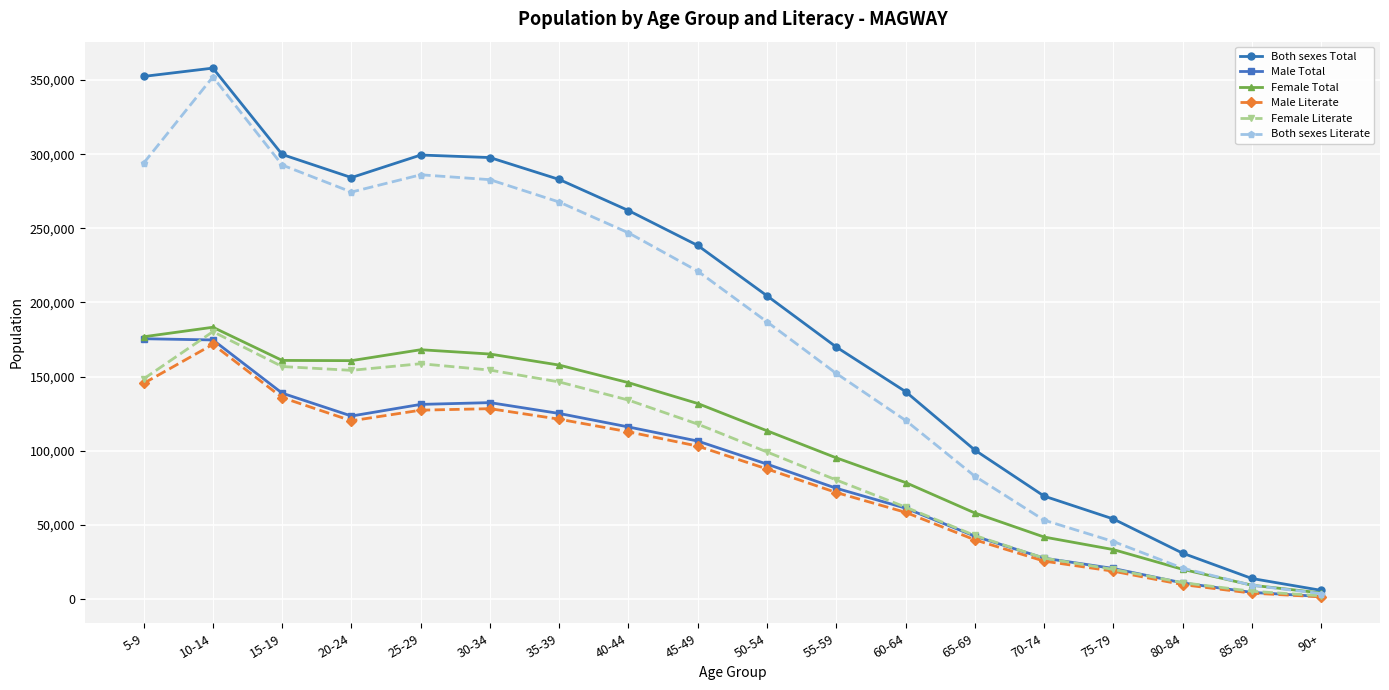

Is the value of Female Total at 85-89 greater than the value of Both sexes Total at 75-79?

No